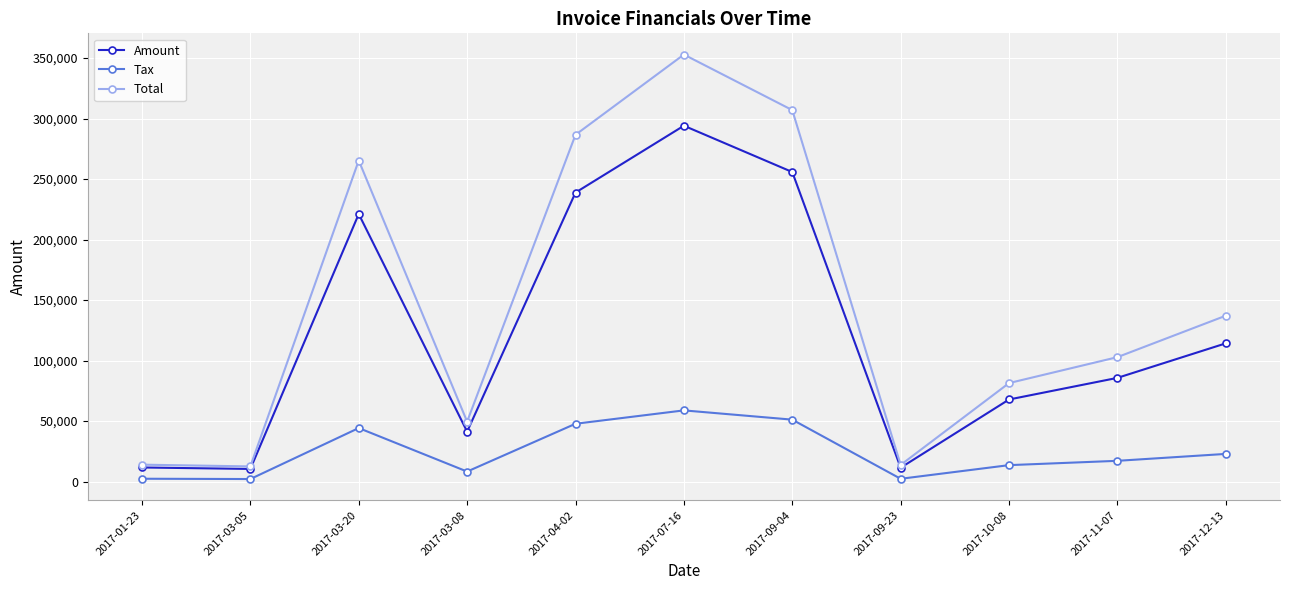

True or false: Amount and Tax intersect in this chart.

False